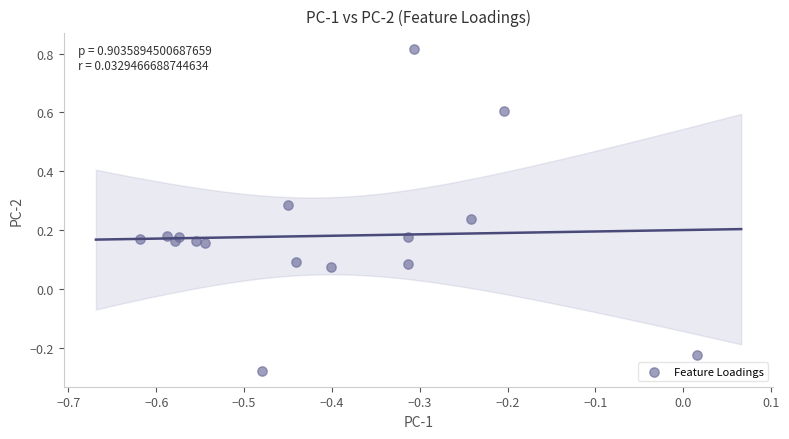

What is the range of Y values (max minus min)?

1.1